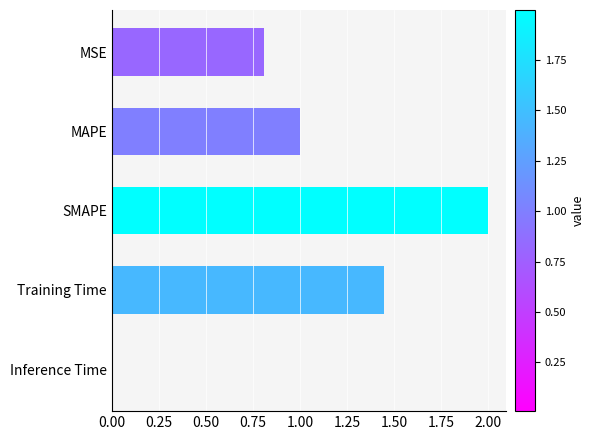

At which category does the chart reach its peak across all series?

SMAPE